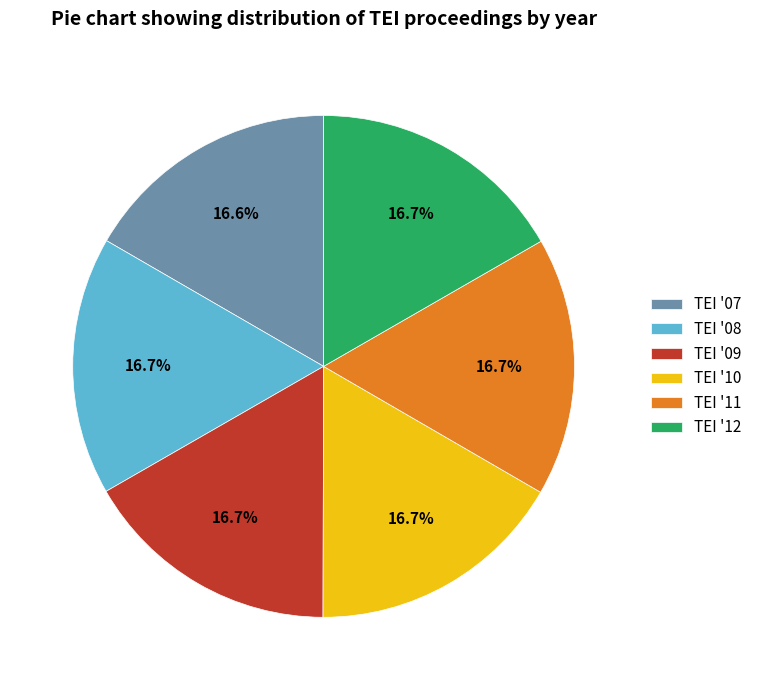

How many slices are in this pie chart?

6